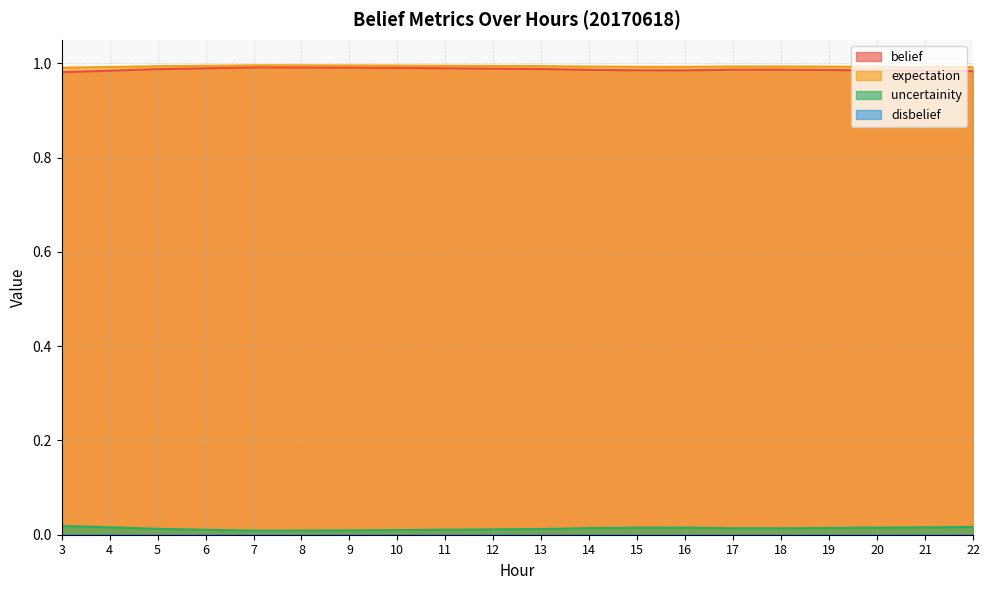

At how many categories does at least one series exceed 0?

20